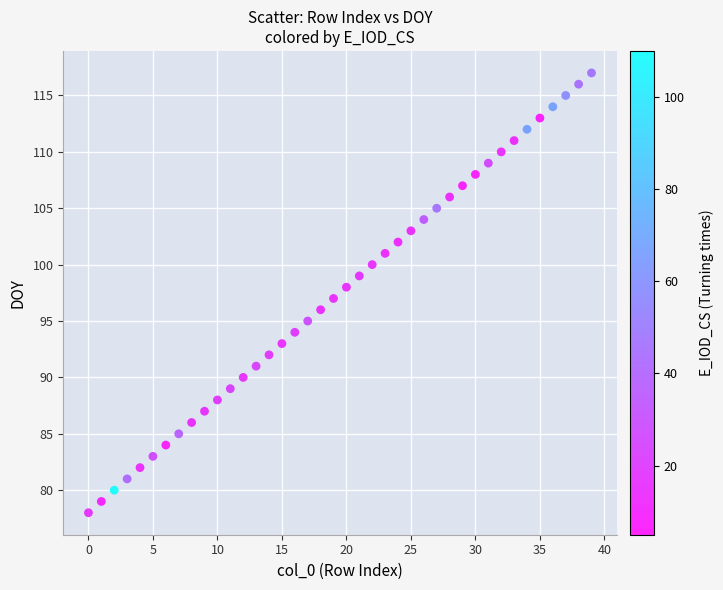

What is the range of Y values (max minus min)?

39